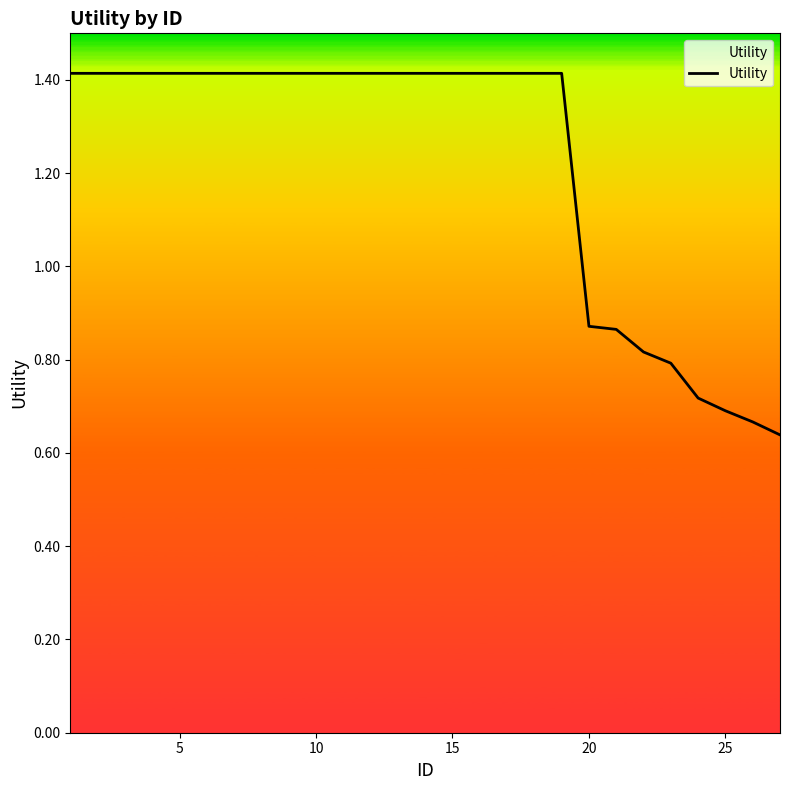

How many lines are shown in the chart?

1